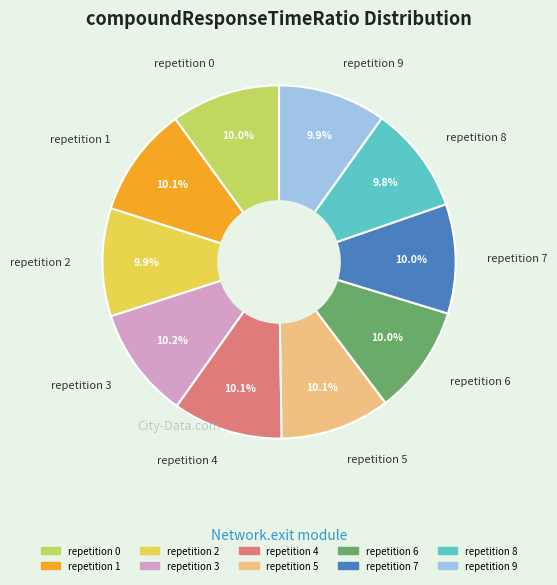

Count the number of slices in the pie.

10